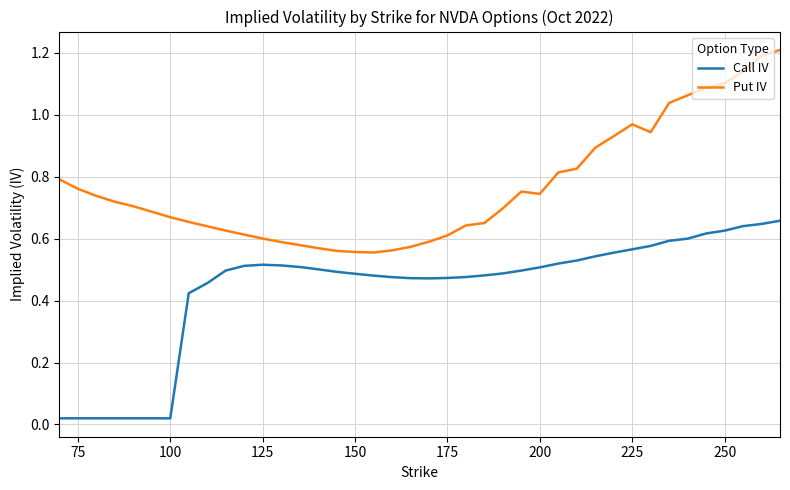

True or false: Put IV and Call IV intersect in this chart.

False